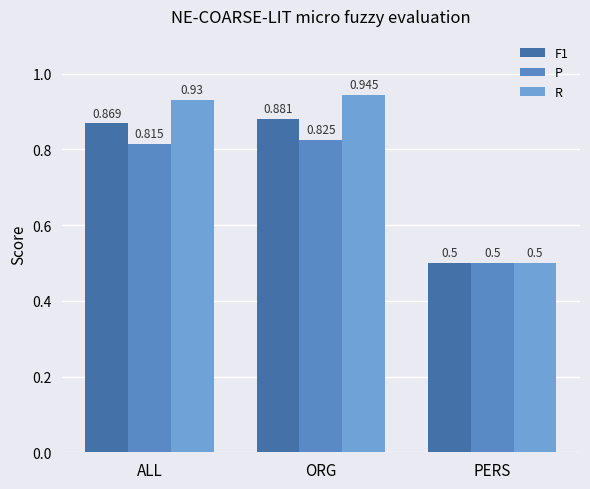

Reading right to left, list all the values displayed in this chart.

F1: 0.5	0.9	0.9
P: 0.5	0.8	0.8
R: 0.5	0.9	0.9